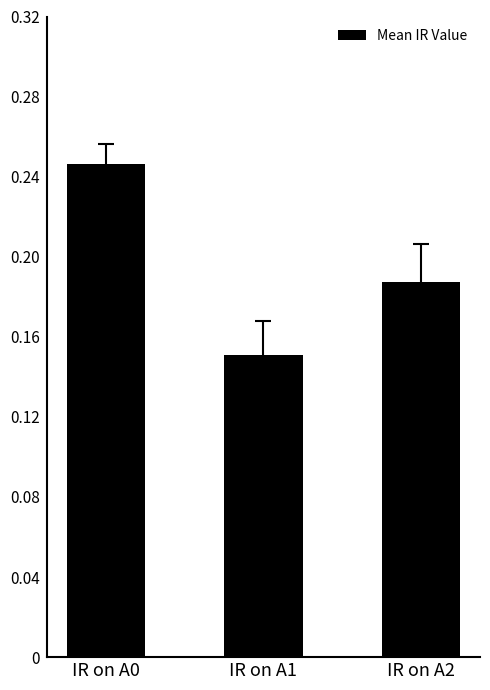

List the labels in order of value, largest first.

IR on A0, IR on A2, IR on A1